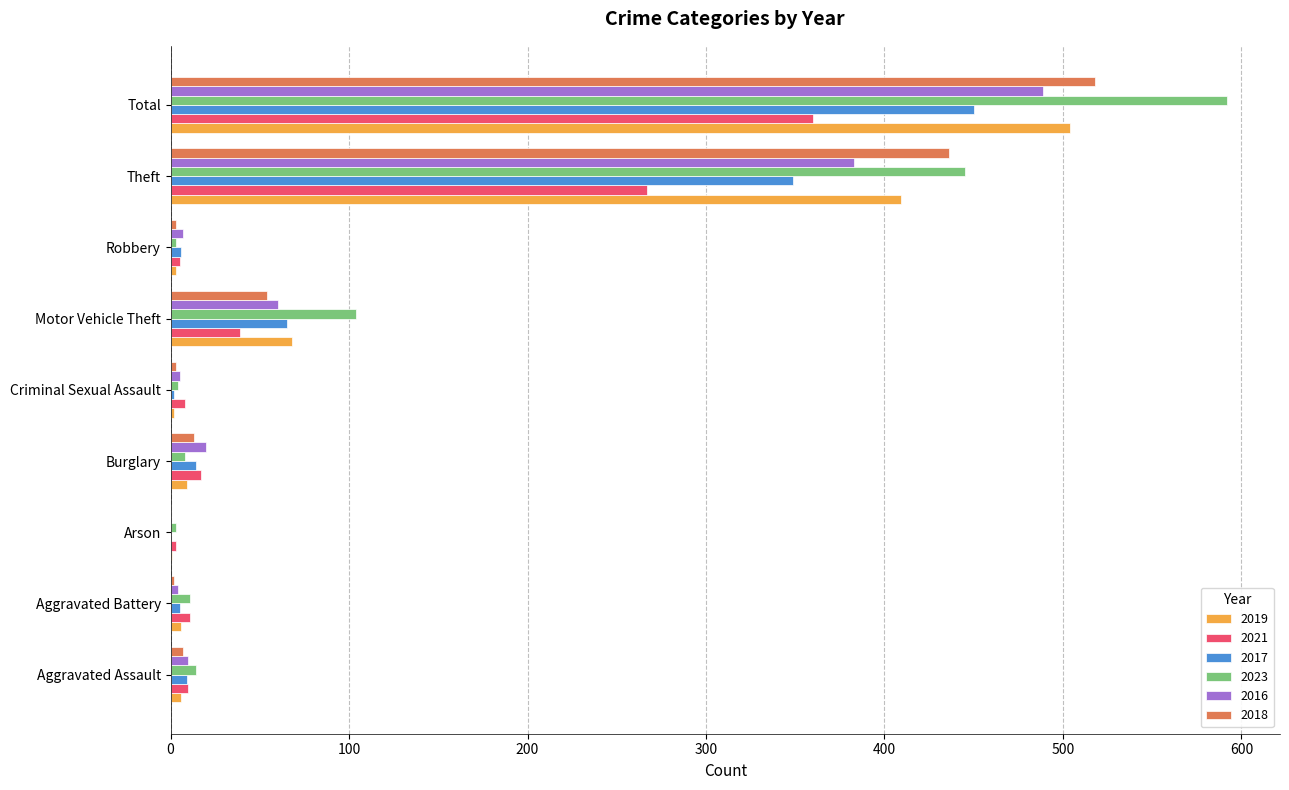

What is the total value across all series at Aggravated Battery?

39